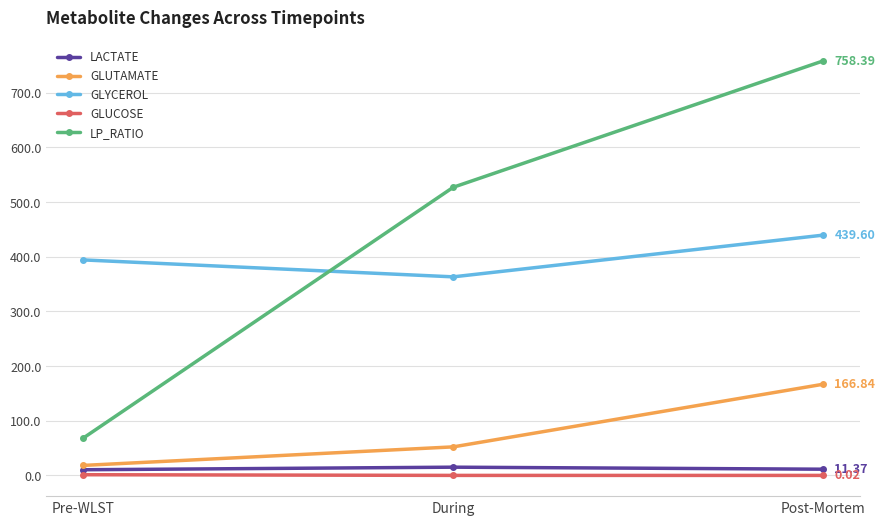

What is the difference between the highest and lowest values at Post-Mortem?

758.4